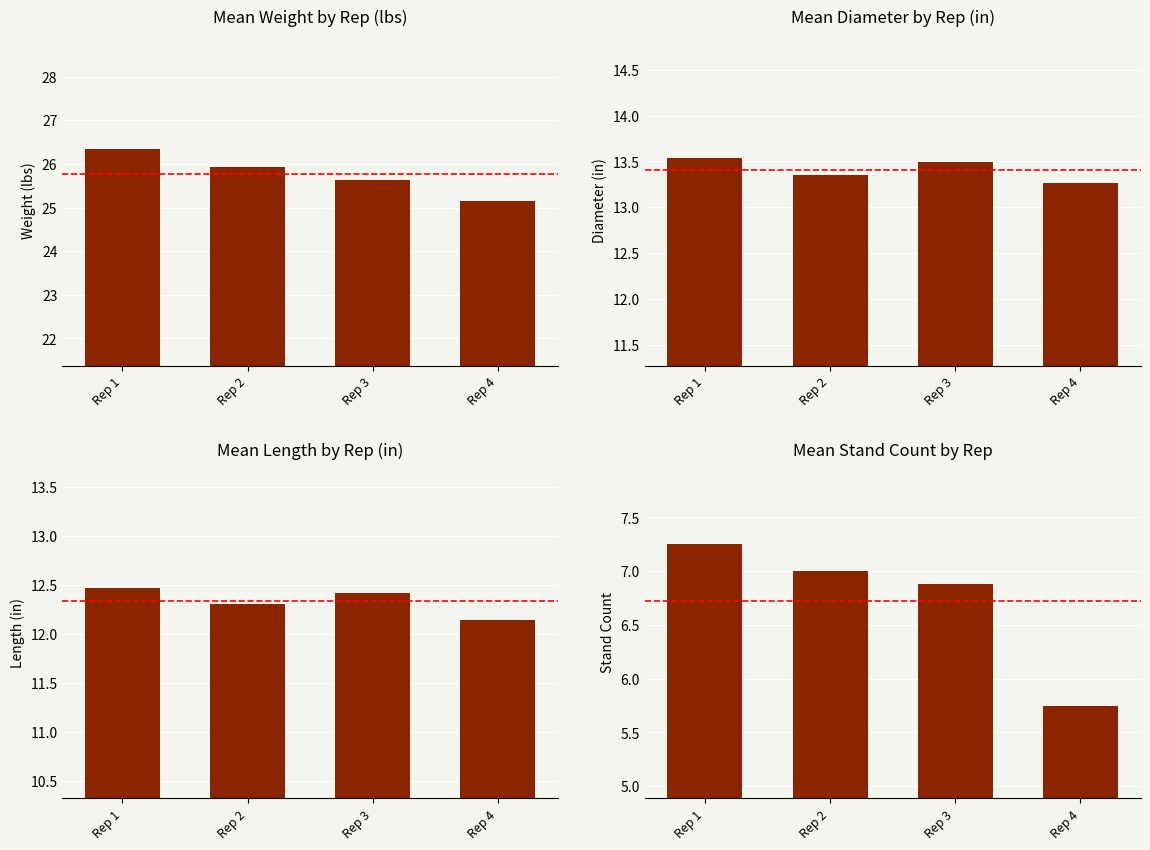

List the labels in order of weight value, smallest first.

Rep 4, Rep 3, Rep 2, Rep 1